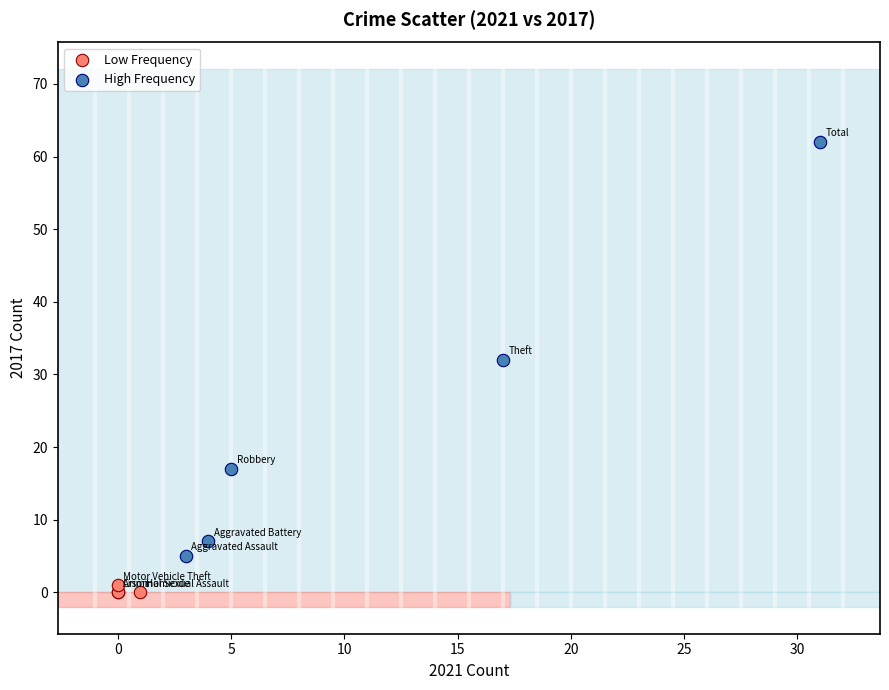

Which series has the widest spread of Y values?

High Frequency